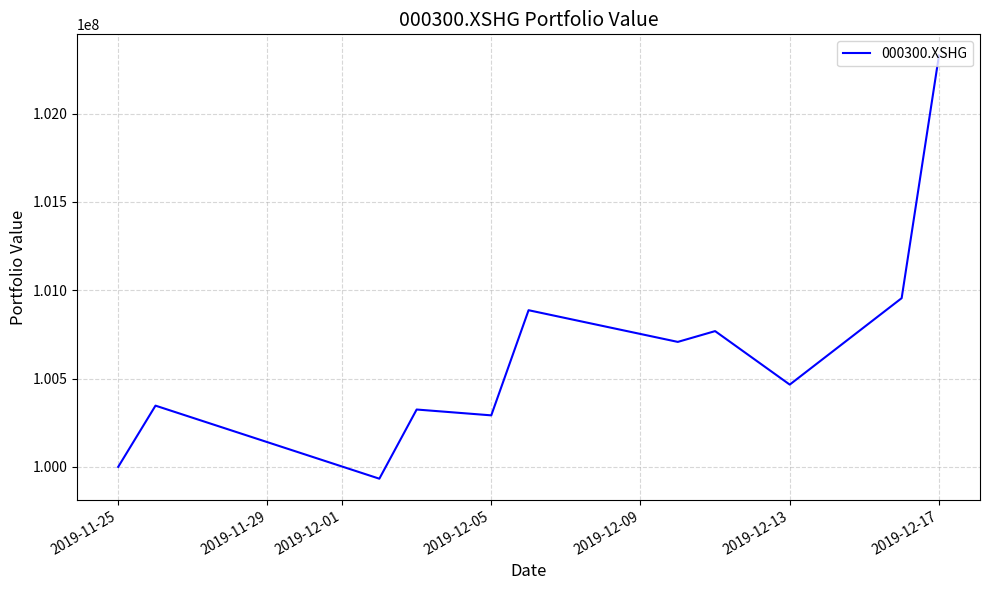

What is the greatest value displayed?

102328688.2